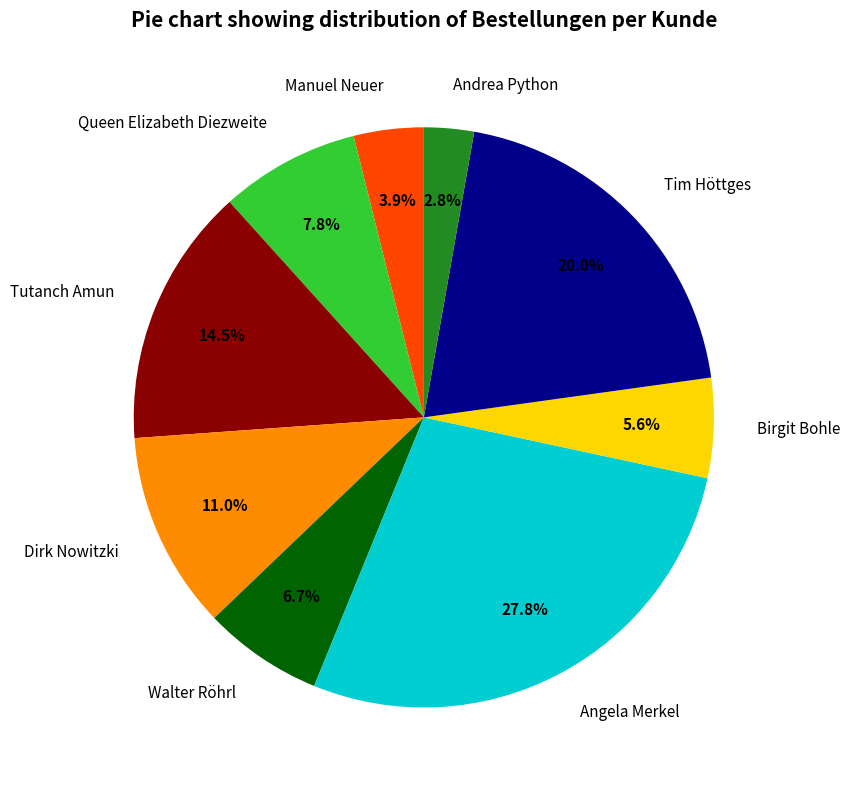

Is there any slice that represents more than half of the pie?

No